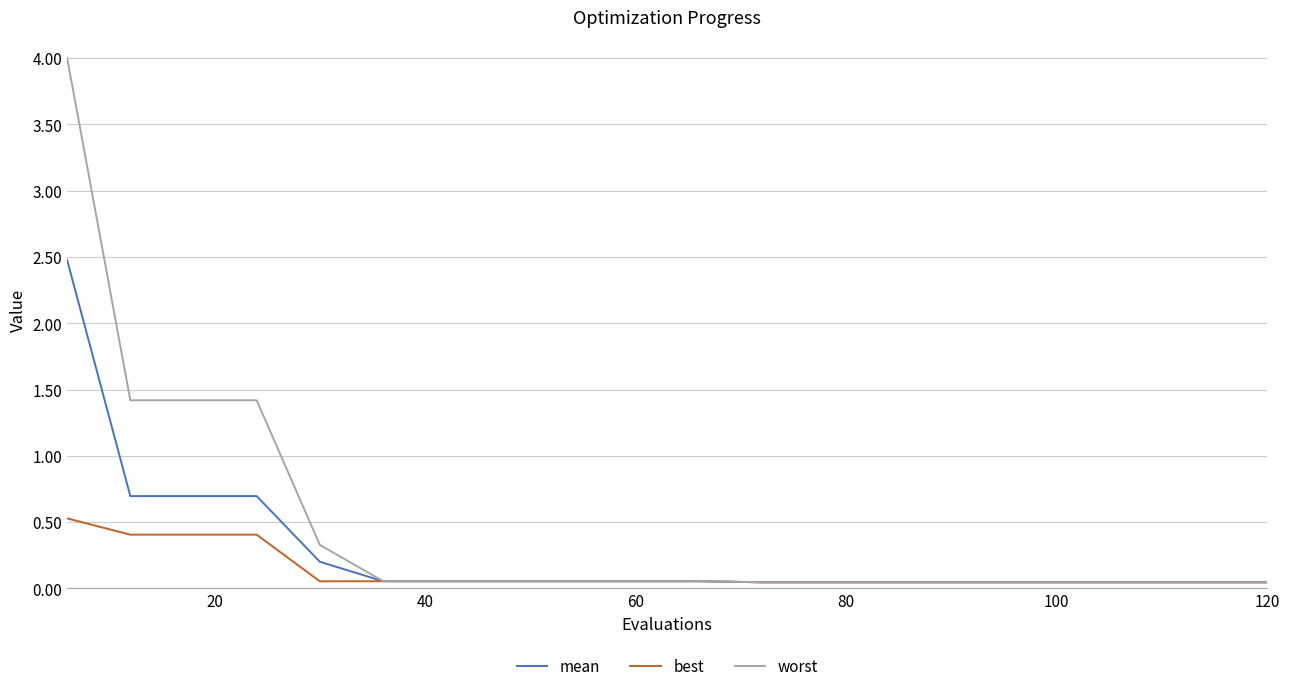

How many lines are shown in the chart?

3